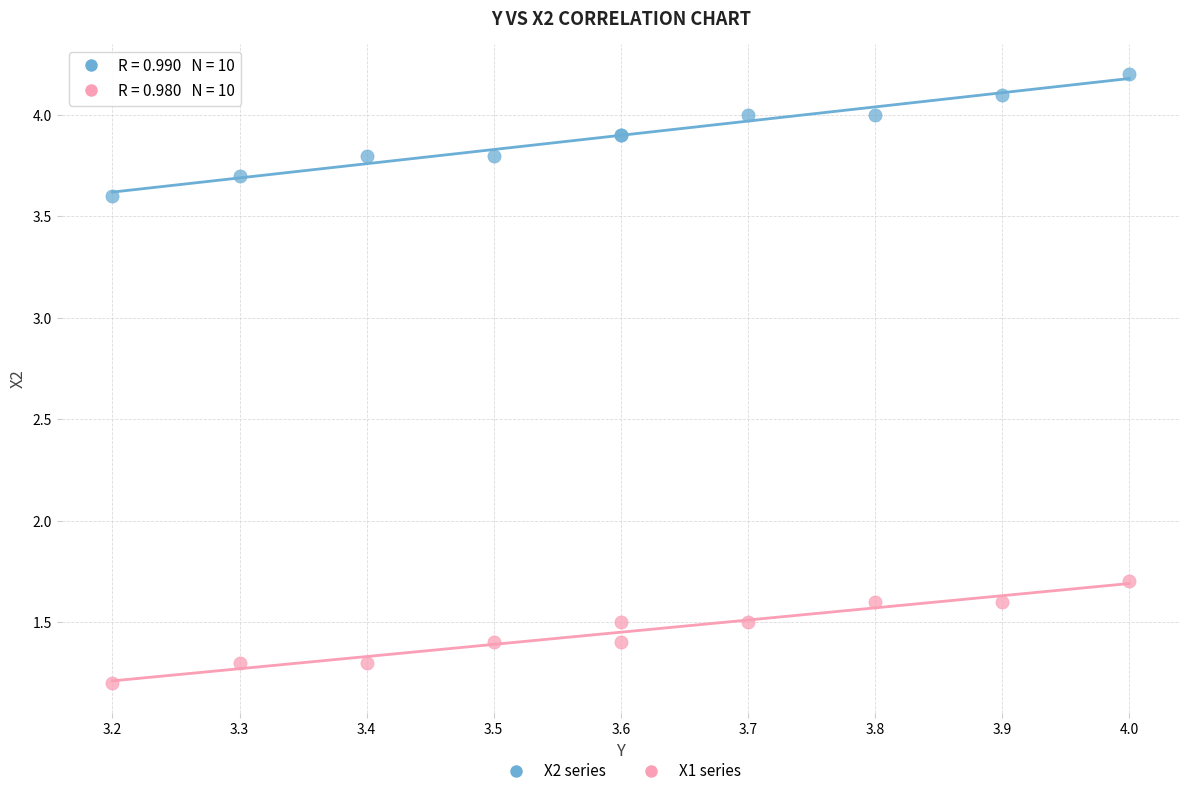

Which series reaches the maximum Y coordinate?

X2 series